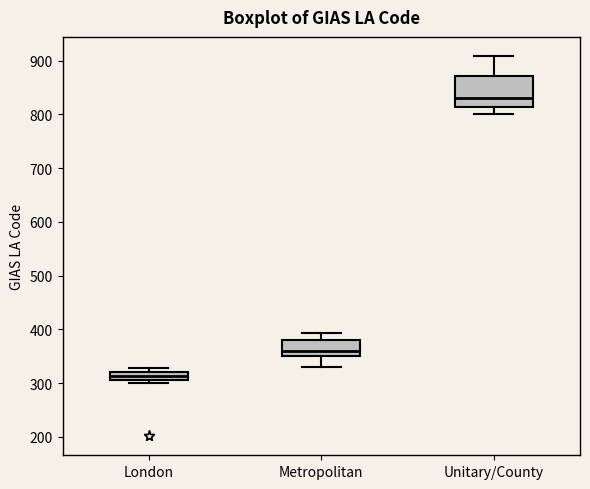

Comparing the boxes themselves (not the whiskers), which one is the tallest?

Unitary/County